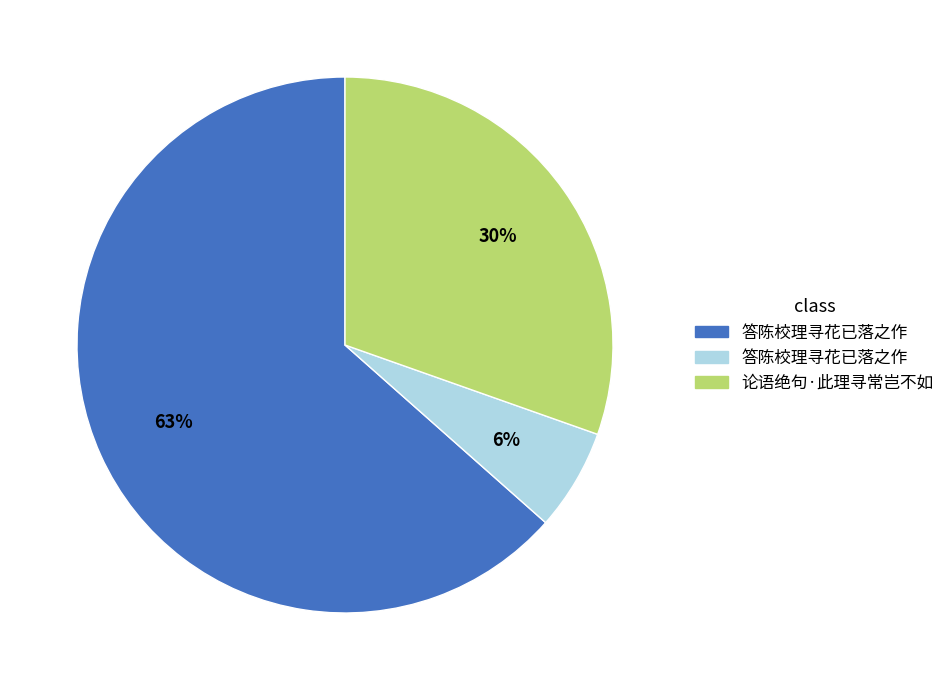

To the nearest percent, what is the average slice percentage?

33%